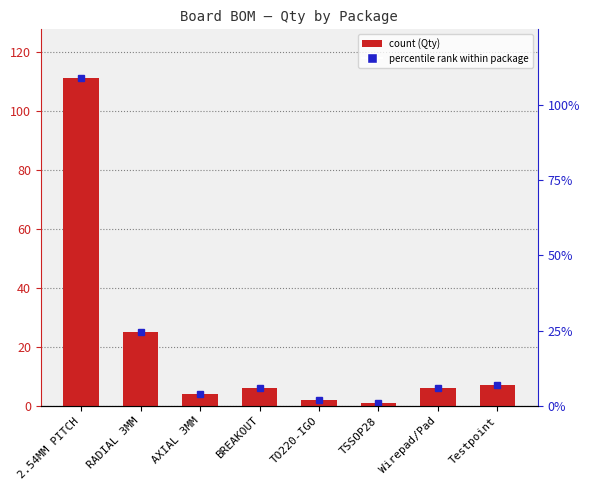

How many data points does each series have?

8